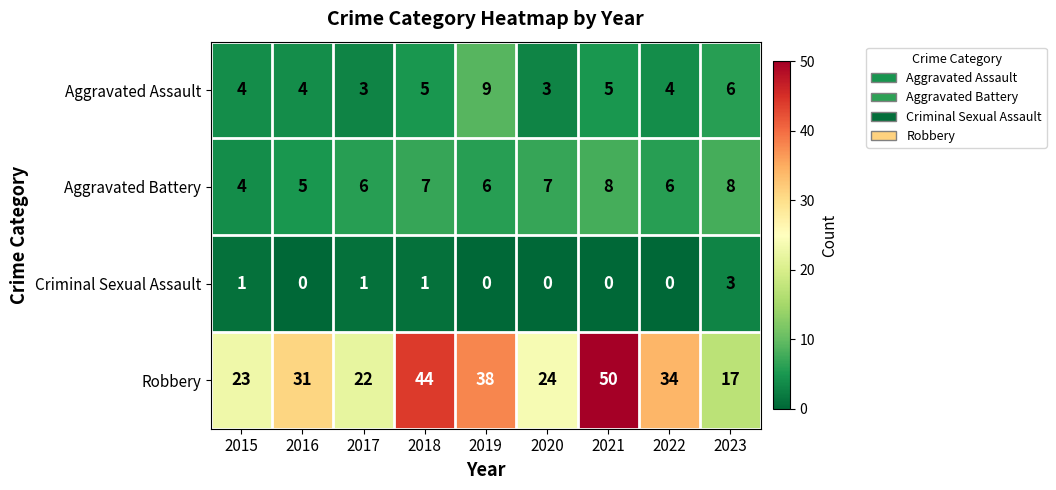

Rank the series by their maximum value, from highest to lowest.

Robbery, Aggravated Assault, Aggravated Battery, Criminal Sexual Assault